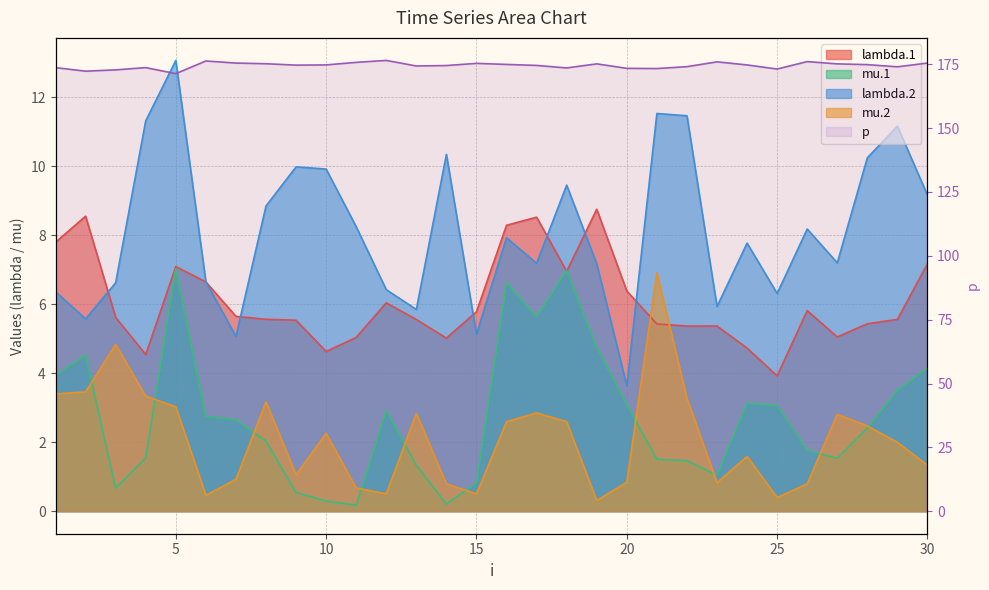

What is the total value across all series at 8?

194.8